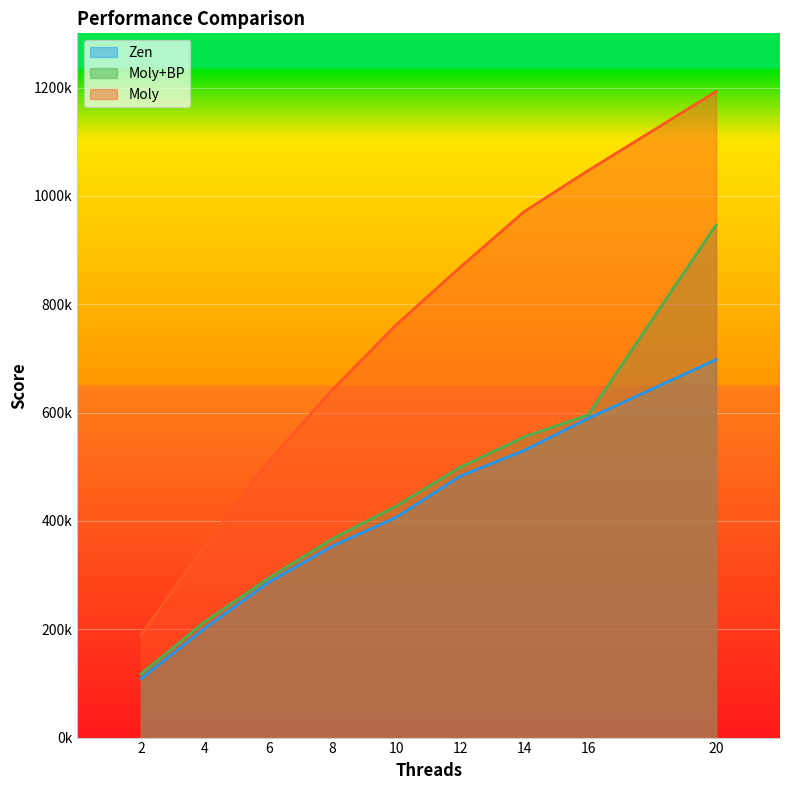

What value does the Moly+BP series have at 20?

946354